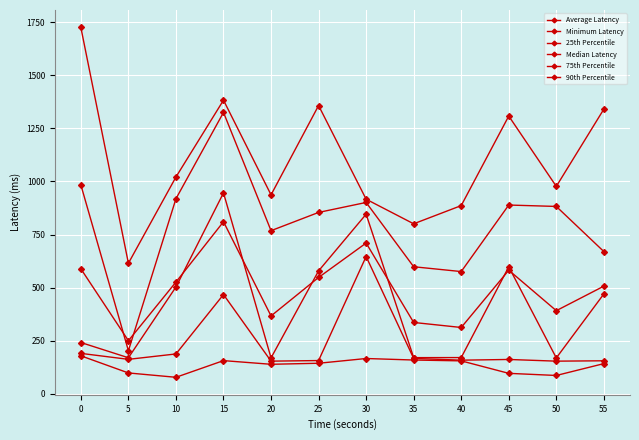

How many distinct data groups are displayed?

6